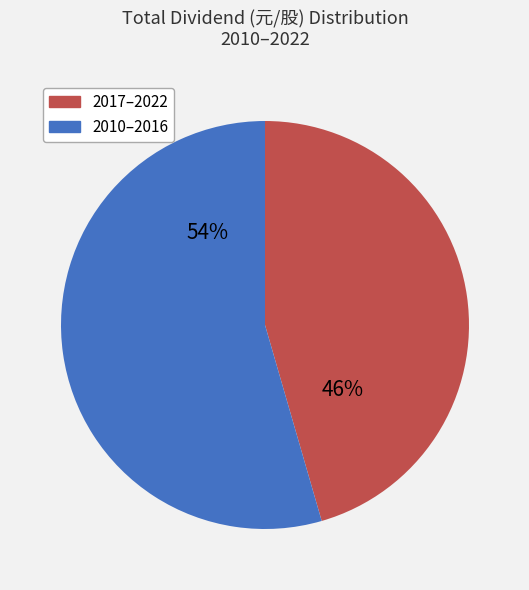

To the nearest percent, what is the average slice percentage?

50%